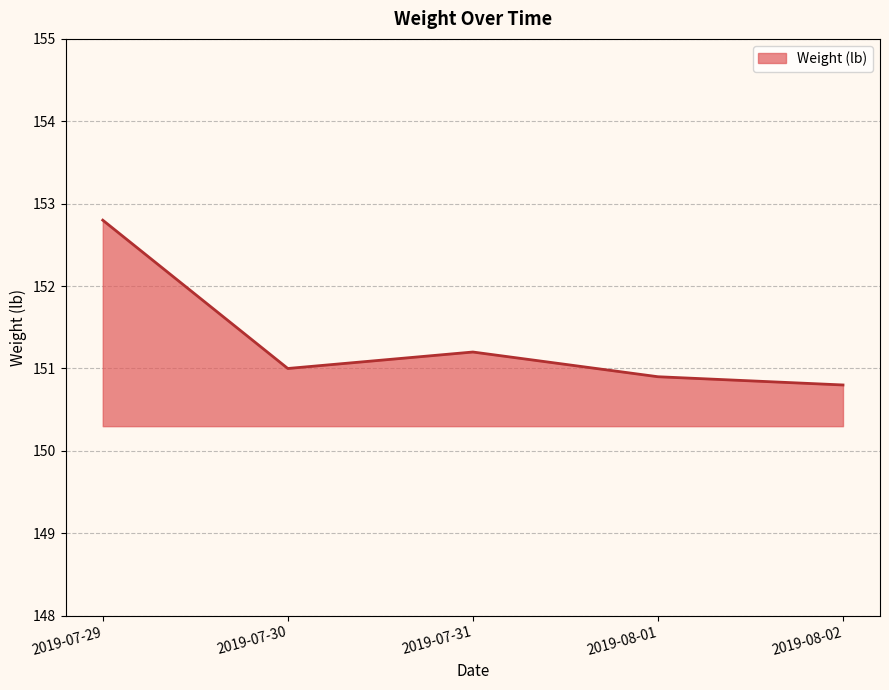

Rank the categories by value from lowest to highest.

2019-08-02, 2019-08-01, 2019-07-30, 2019-07-31, 2019-07-29